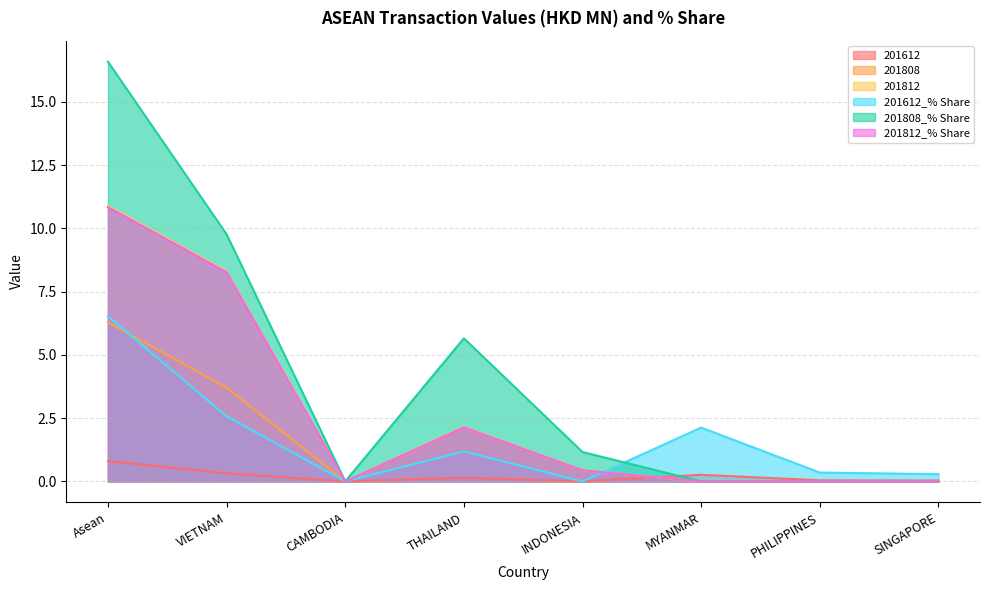

What is the average value of the 201612 series?

0.2